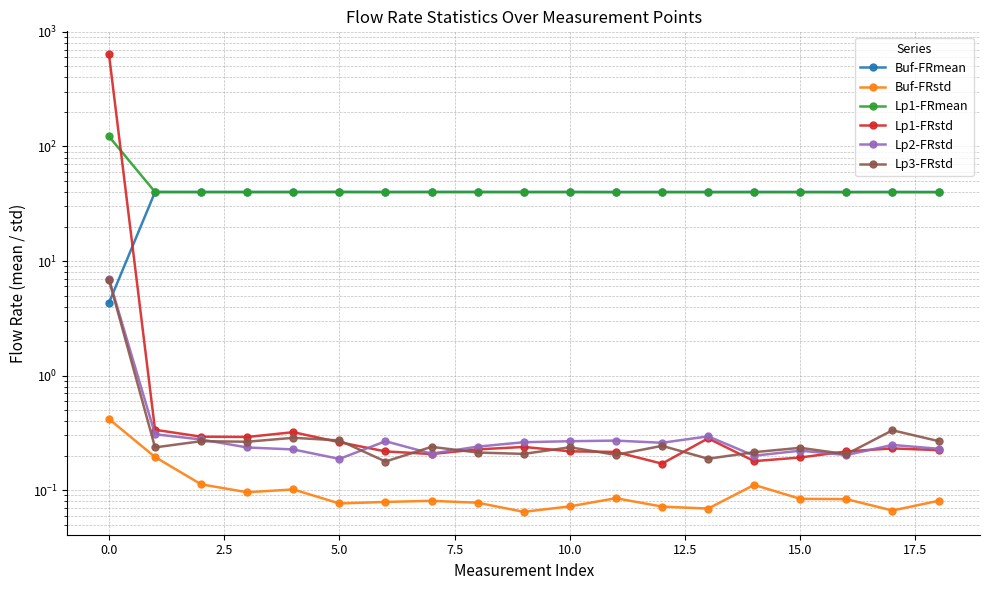

What is the label of the 11th point from the left?

10